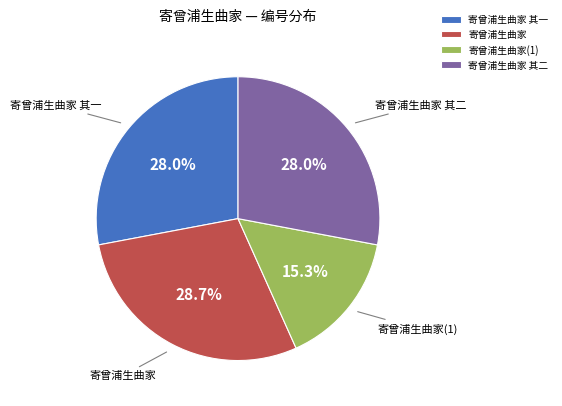

What percentage is the 寄曾浦生曲家 其二 slice, to the nearest percent?

28%